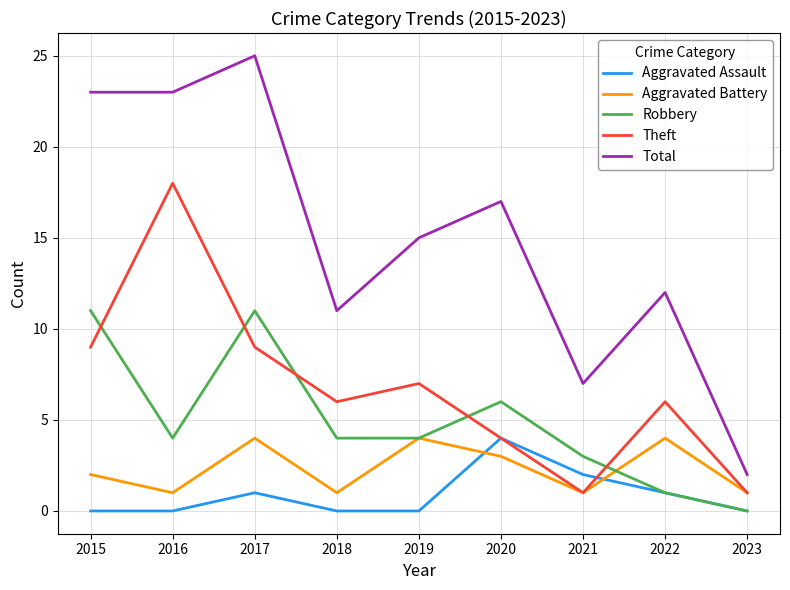

Which series changed the most between 2018 and 2021?

Theft